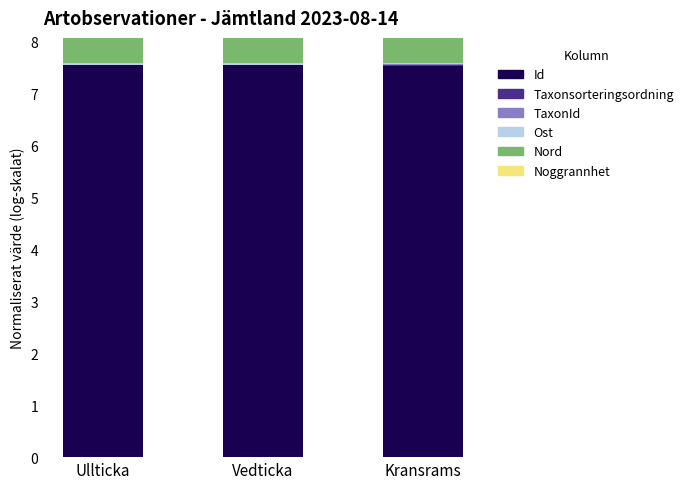

The value of Id at Kransrams is 7.5. True or false?

True